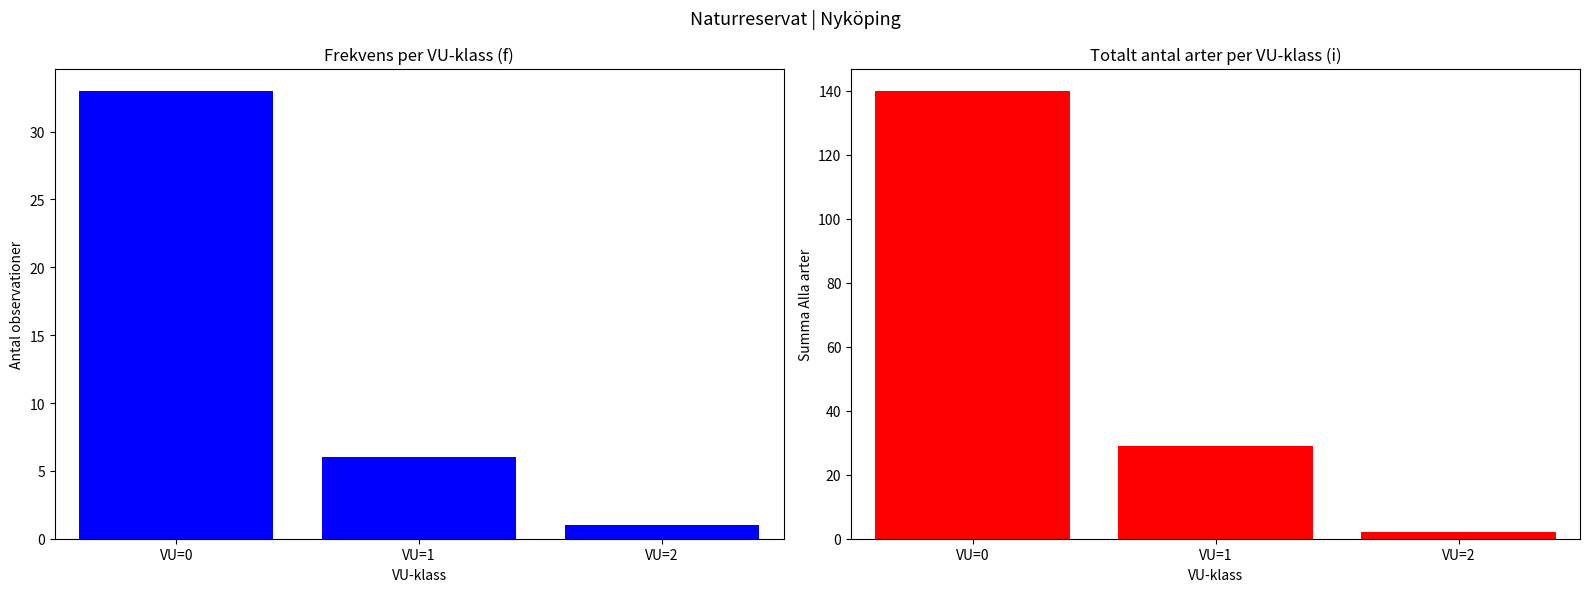

Is the value of Count at VU=1 greater than the value of Alla arter (sum) at VU=0?

No